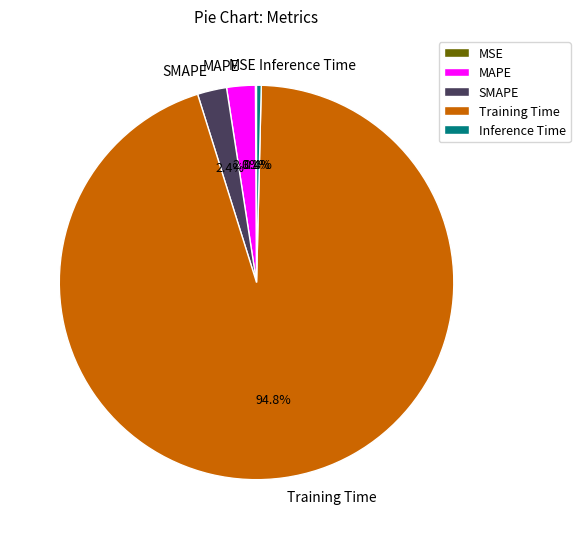

The SMAPE slice represents 2% of the pie. True or false?

True